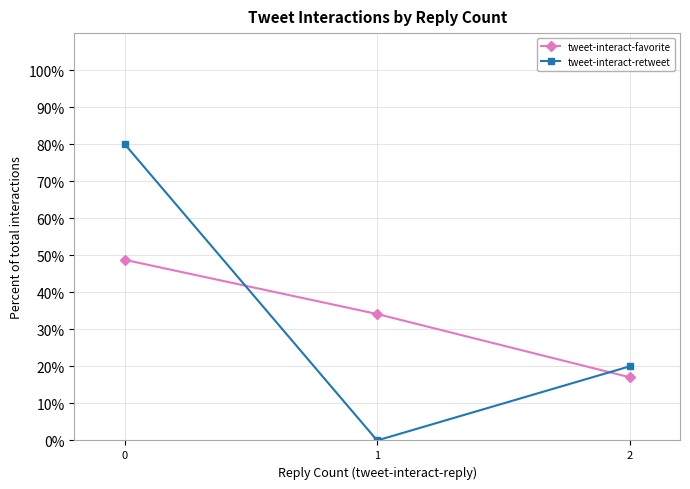

True or false: tweet-interact-favorite has a value of 17.1 at 2.

True